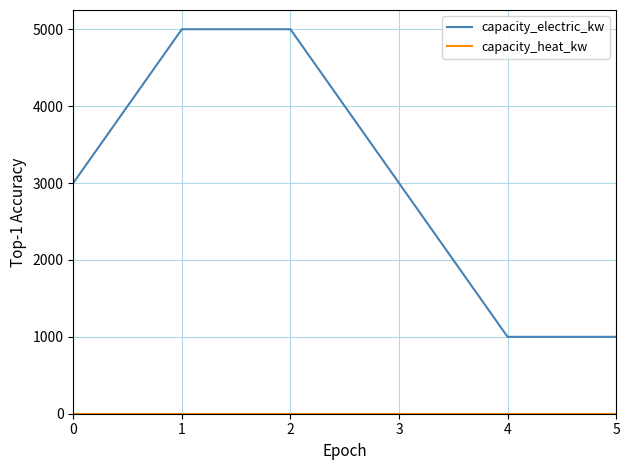

Is this an area chart (filled region under the line)?

No